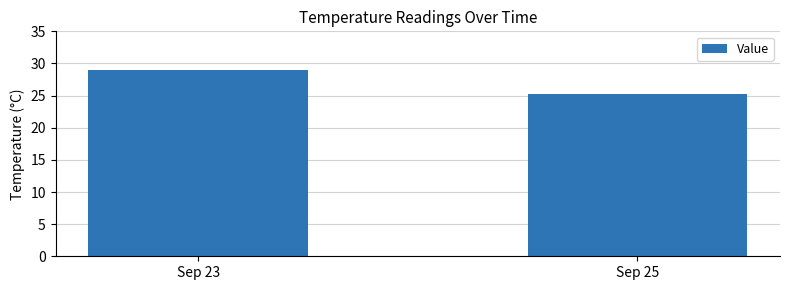

What is the change in value from Sep 23 to Sep 25?

-3.8